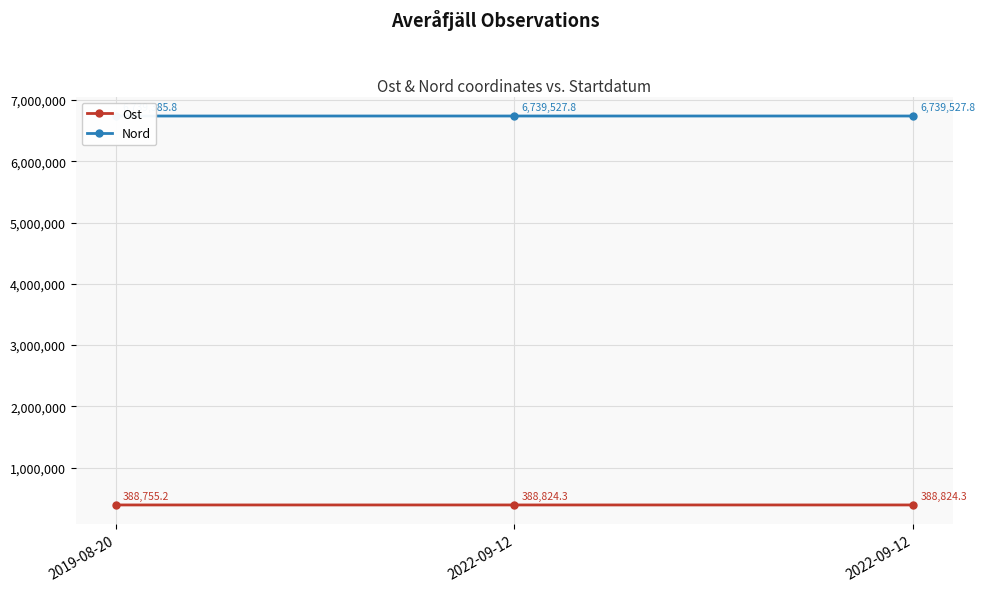

What is the difference between the highest and lowest values at 2019-08-20?

6350630.6